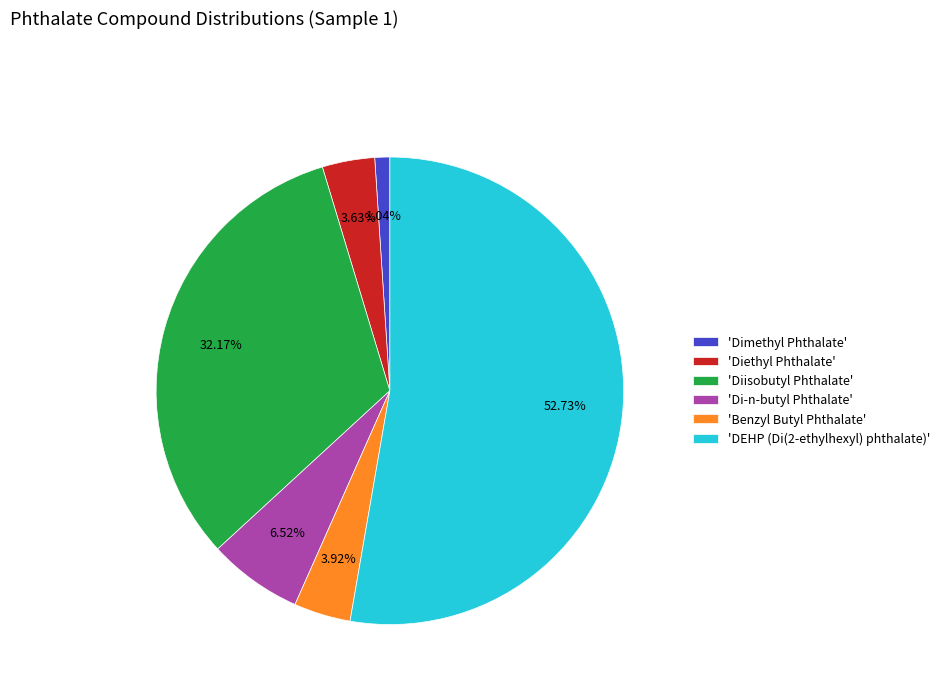

How many slices are in this pie chart?

6